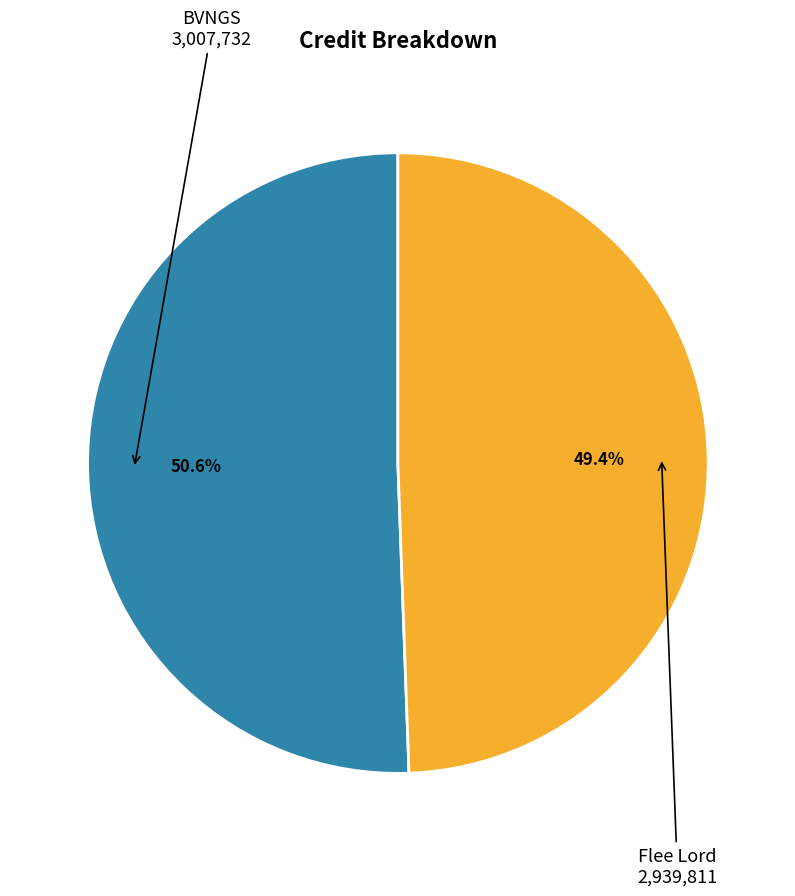

Count the number of slices in the pie.

2